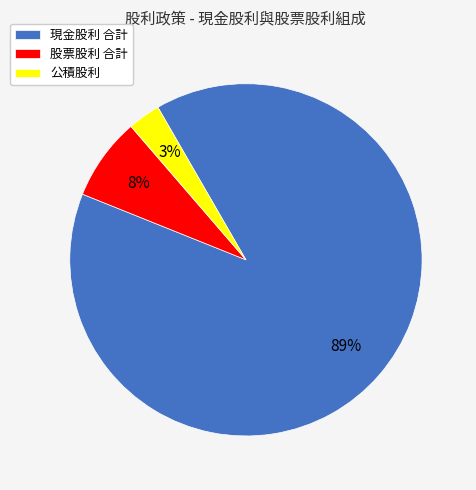

The 公積股利 slice represents 3% of the pie. True or false?

True